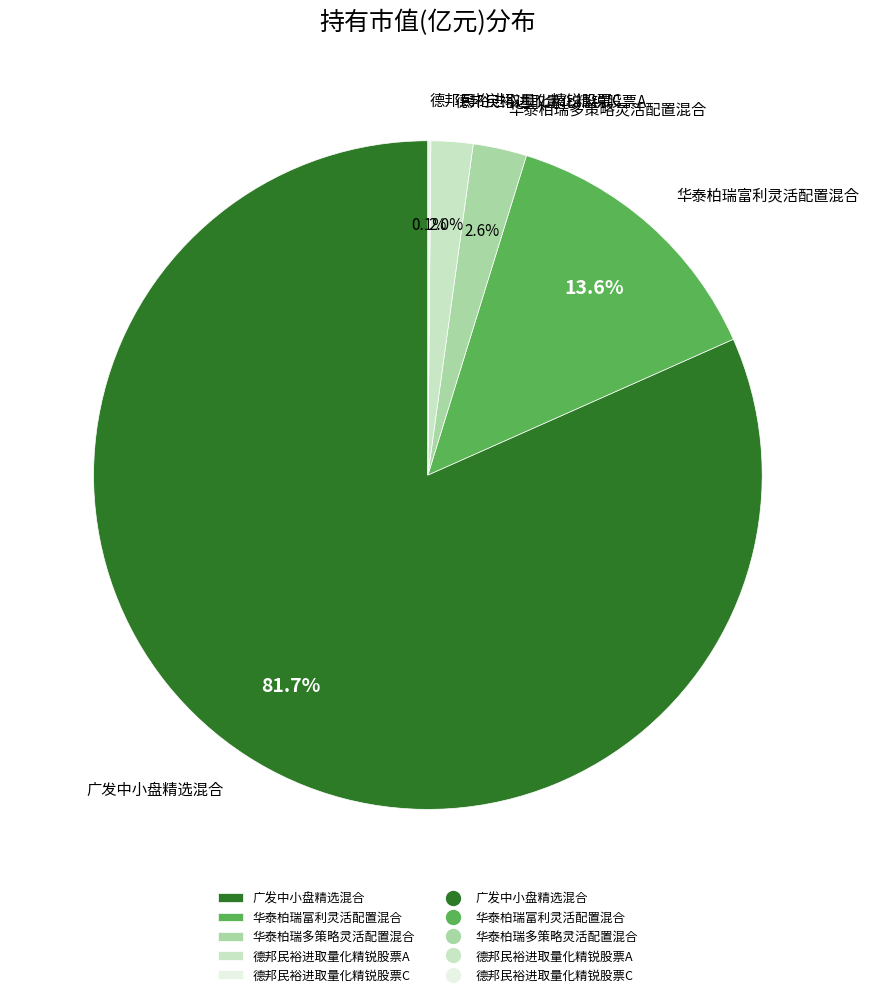

What percentage is NOT represented by 德邦民裕进取量化精锐股票A?

98.0%